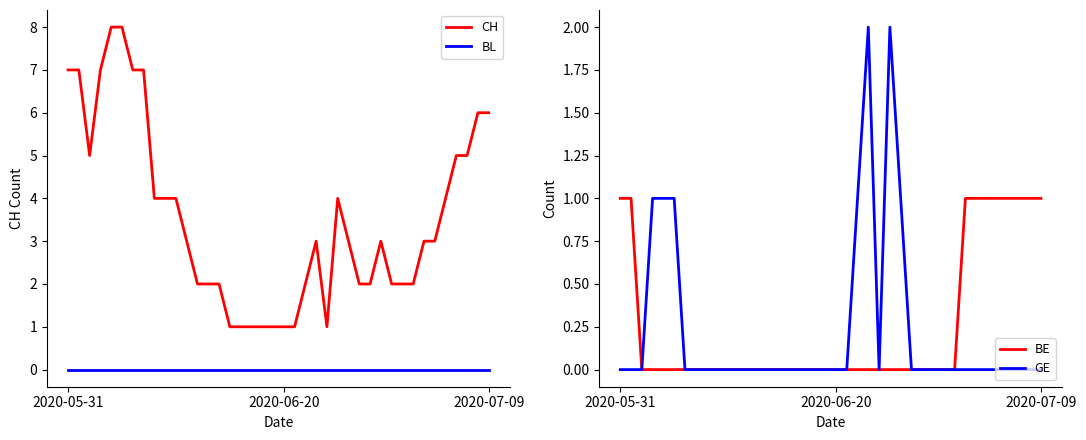

True or false: BL and CH intersect in this chart.

False